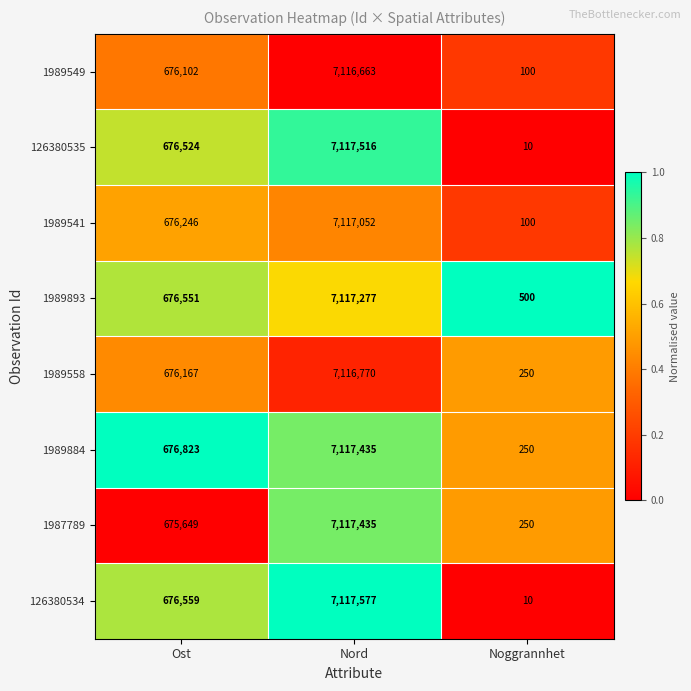

Which label corresponds to the largest value in the chart?

Nord